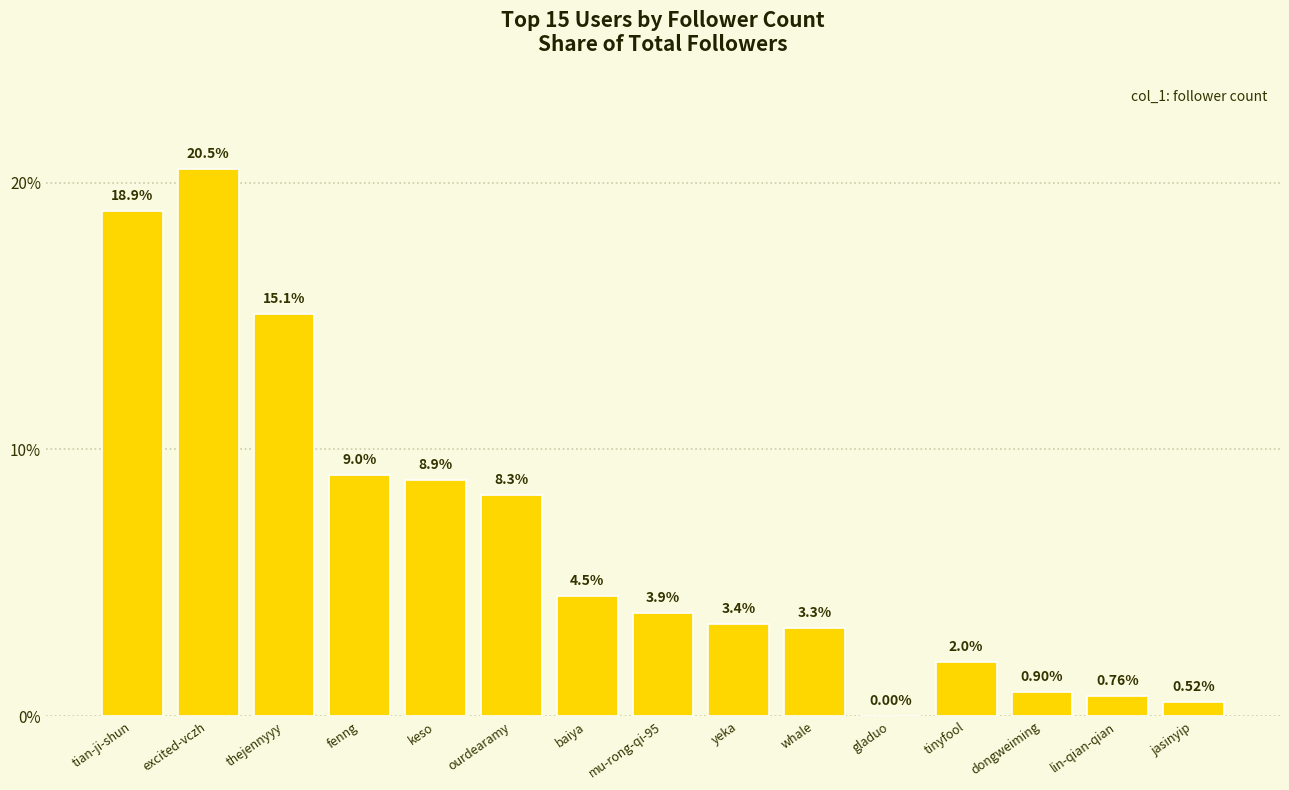

At which label does the data first exceed 3?

tian-ji-shun